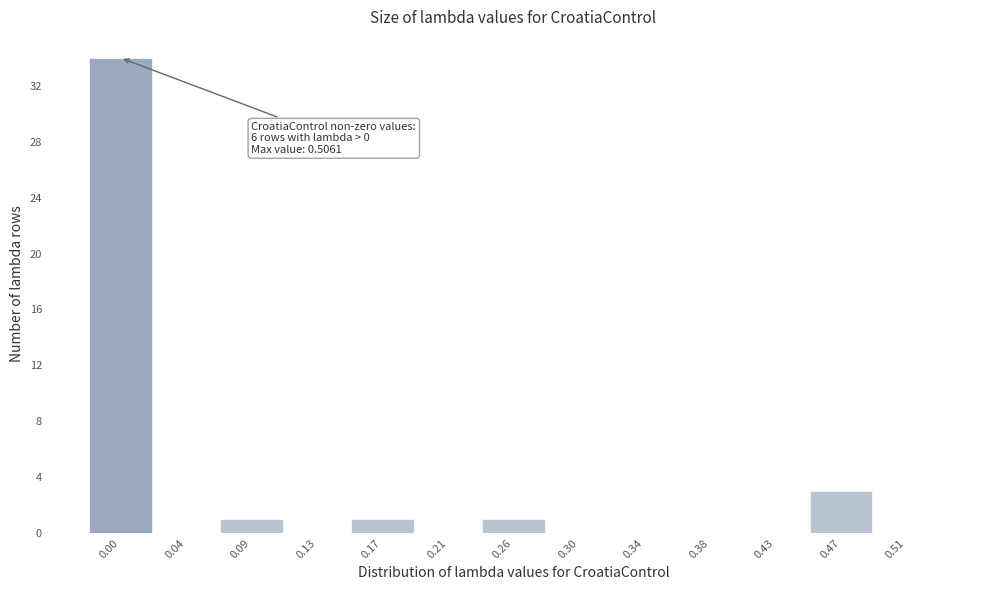

Reading left to right, list all the values displayed in this chart.

0.00=34	0.04=0	0.09=1	0.13=0	0.17=1	0.21=0	0.26=1	0.30=0	0.34=0	0.38=0	0.43=0	0.47=3	0.51=0